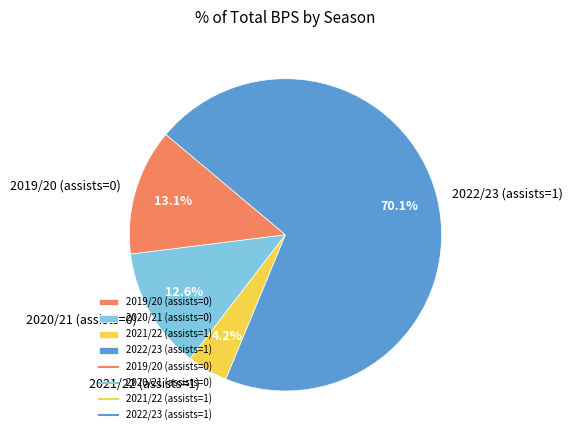

What percentage do 2019/20 (assists=0) and 2020/21 (assists=0) together represent?

25.7%